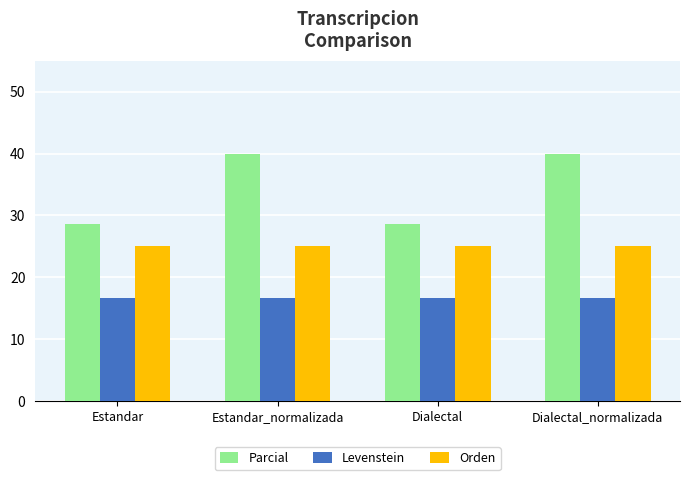

Which series has the largest total across all categories?

Parcial